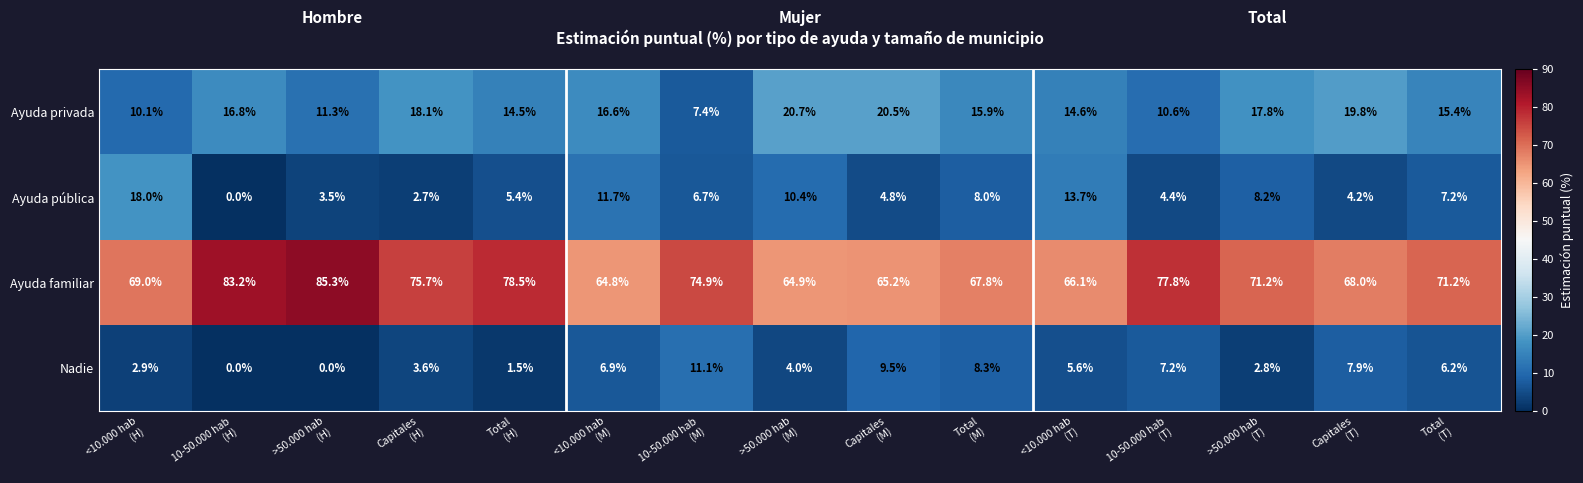

Which series has the widest spread of values?

Ayuda familiar